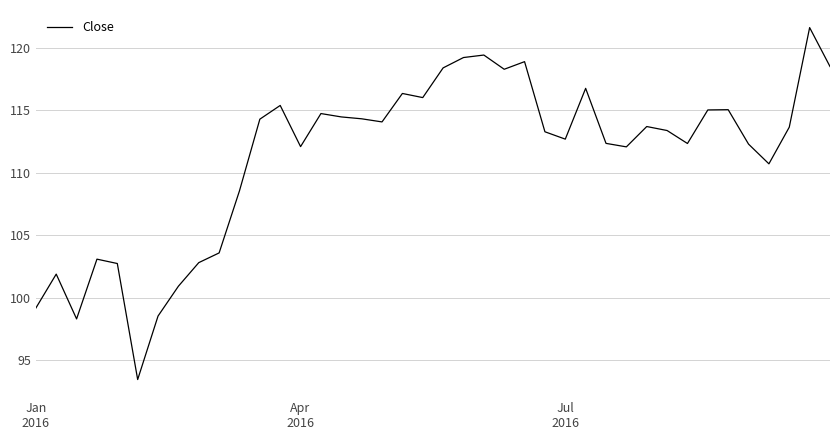

How many lines are shown in the chart?

1